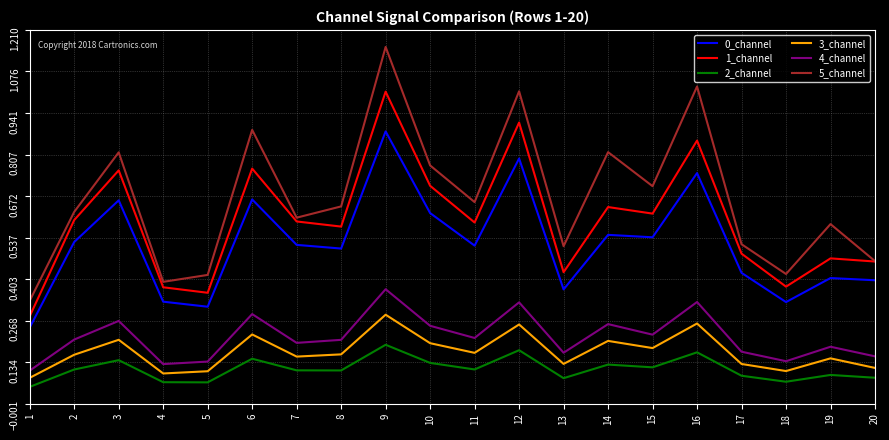

True or false: 5_channel and 0_channel intersect in this chart.

False